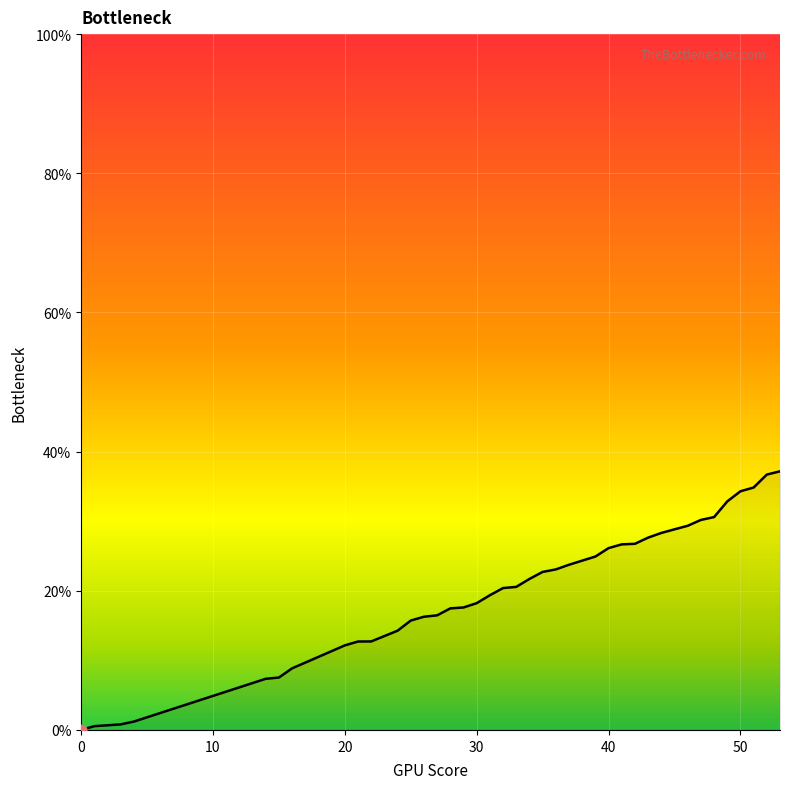

What is the change in value from 36 to 40?

+3.1